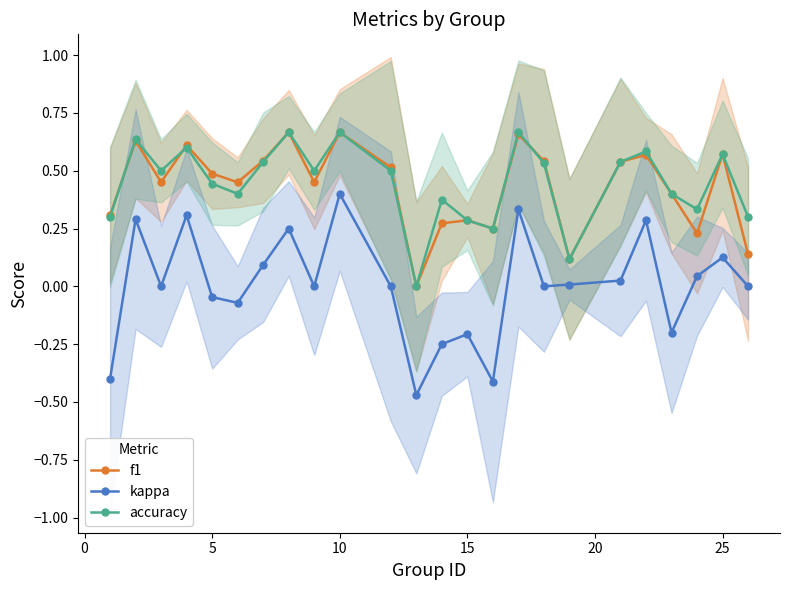

How many interior local peaks does the kappa series have?

8